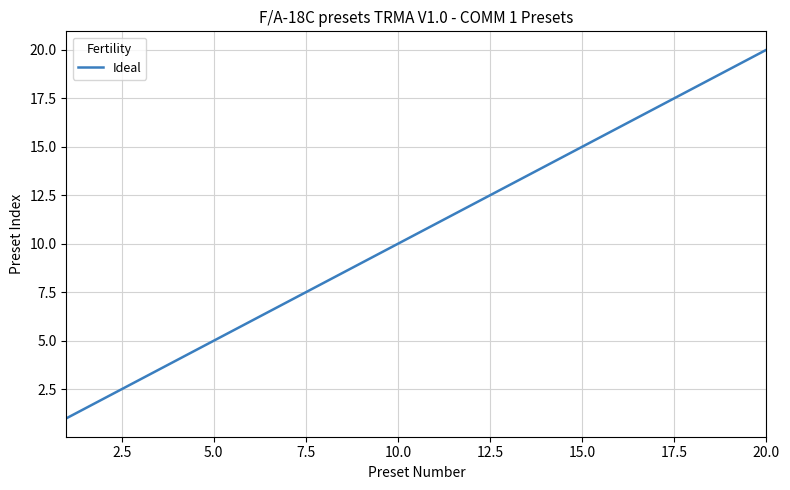

What is the greatest value displayed?

20